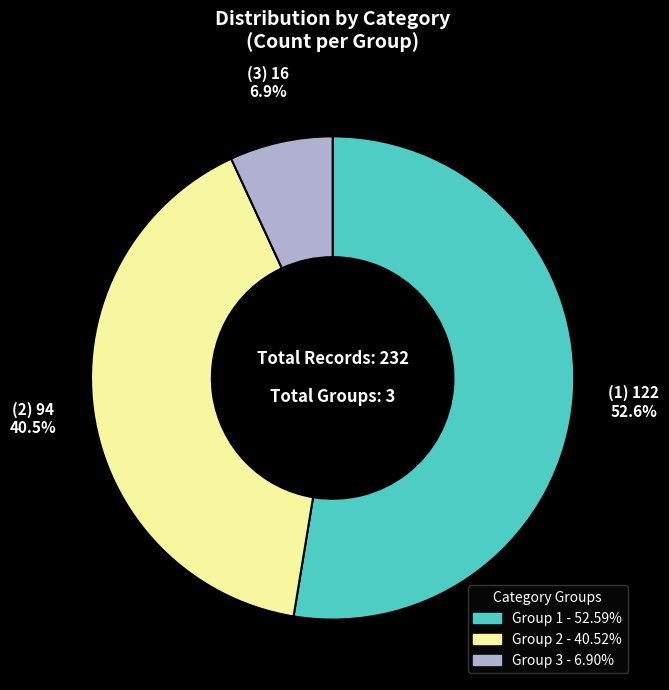

Is there a majority slice in this chart?

Yes